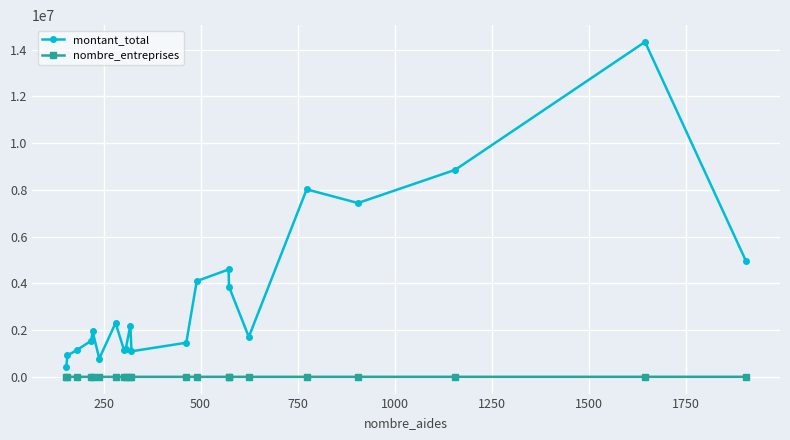

At how many categories does at least one series exceed 5177056?

4